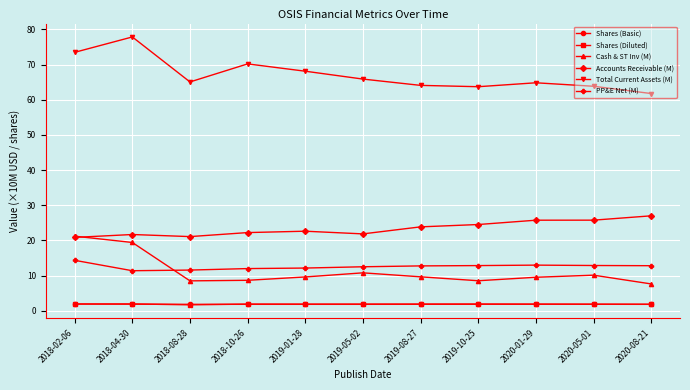

Where do Accounts Receivable (M) and Cash & ST Inv (M) first cross each other?

2018-02-06 and 2018-04-30